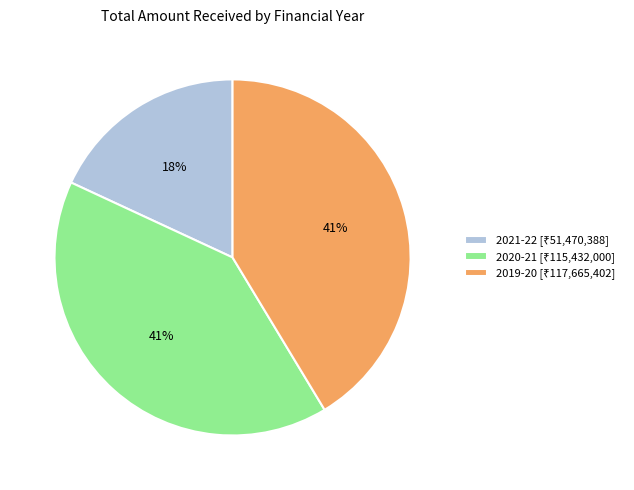

How many slices are in this pie chart?

3